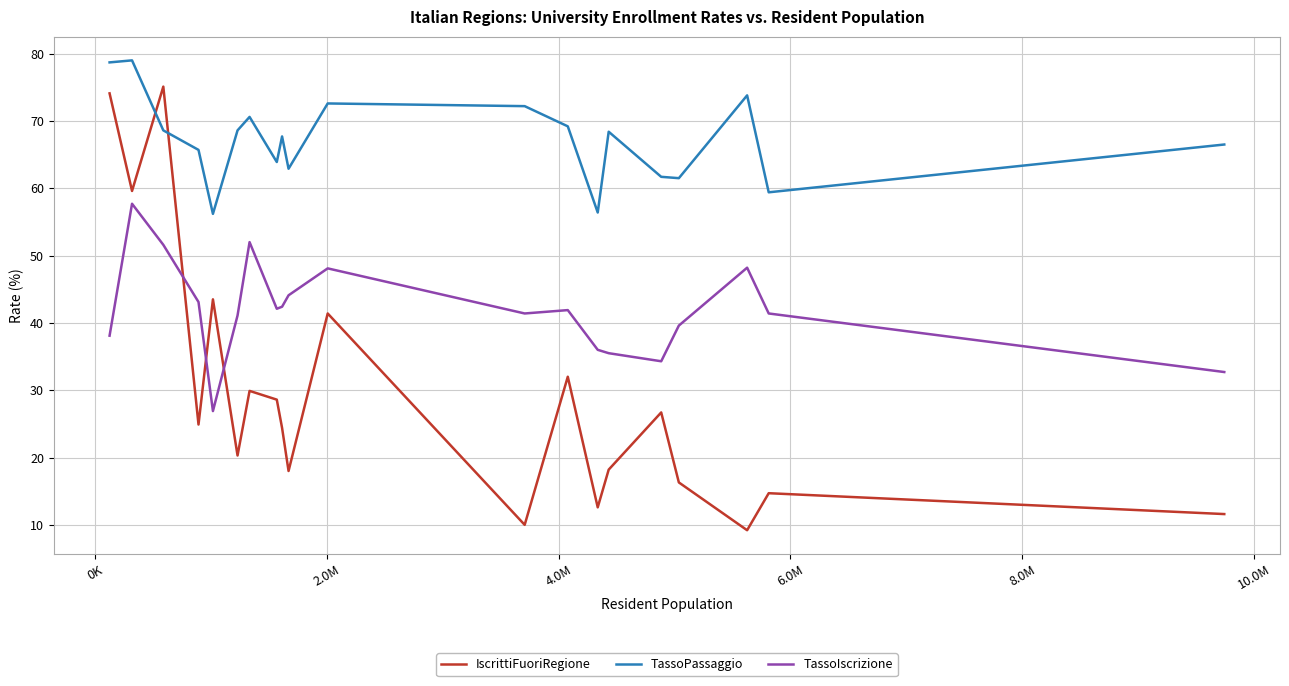

What is the highest value of the TassoIscrizione series?

57.7